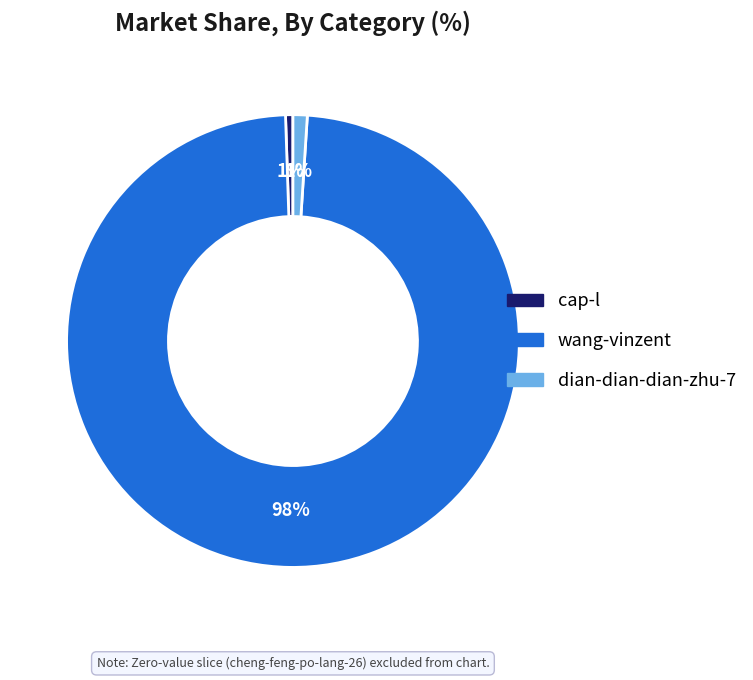

How many segments does this pie chart have?

3